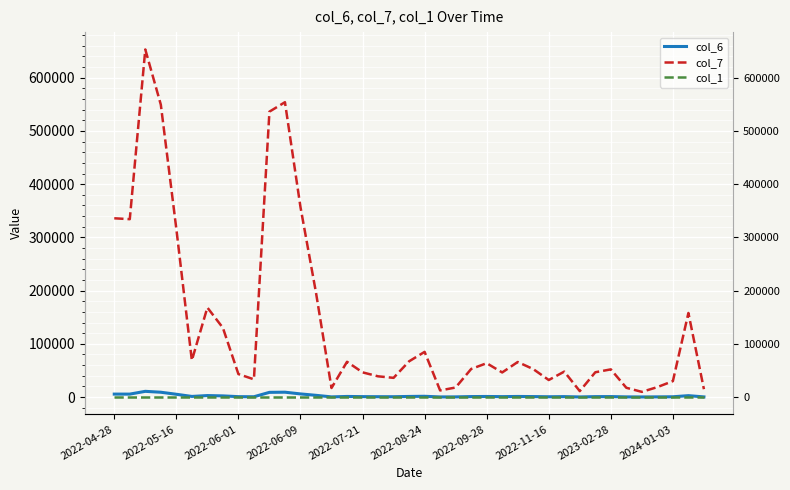

Between 2024-01-03 and 17, which series saw the biggest shift?

col_7